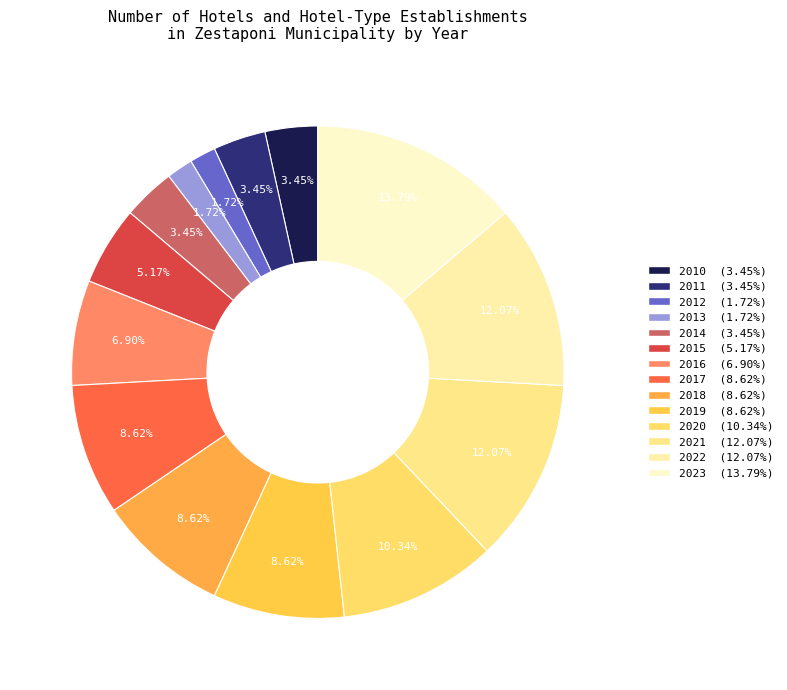

To the nearest percent, what is the combined percentage of 2014 and 2021?

16%